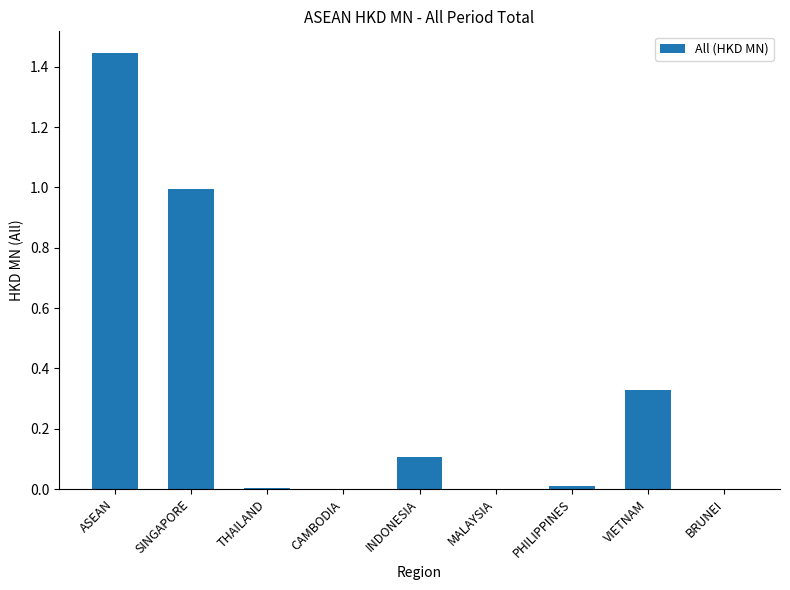

True or false: the data shows 1.0 at SINGAPORE.

True